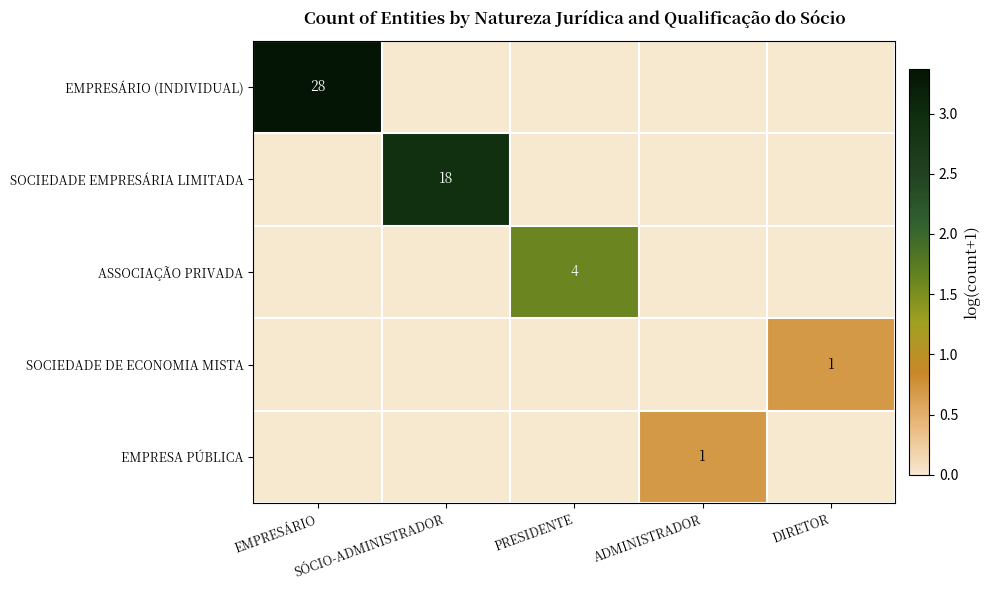

The EMPRESÁRIO (INDIVIDUAL) series shows 28 at EMPRESÁRIO. True or false?

True